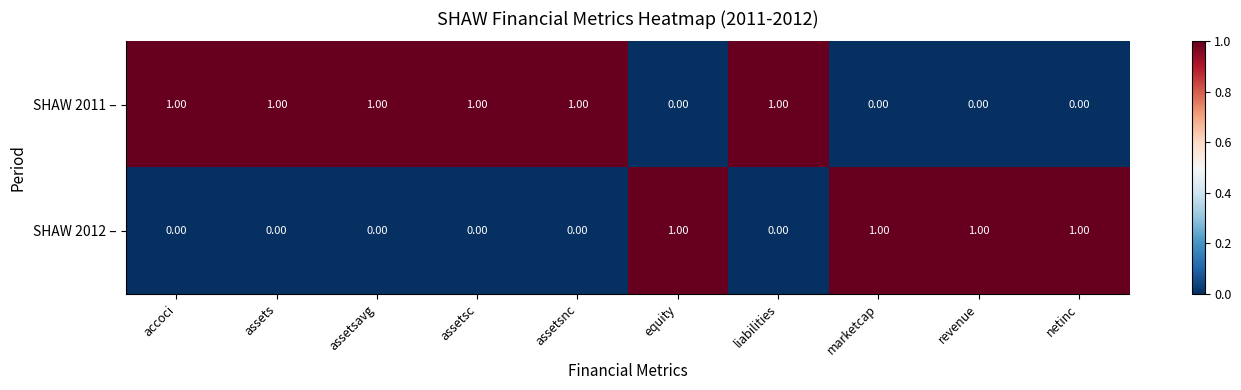

What is the sum of all SHAW 2012 – values?

4